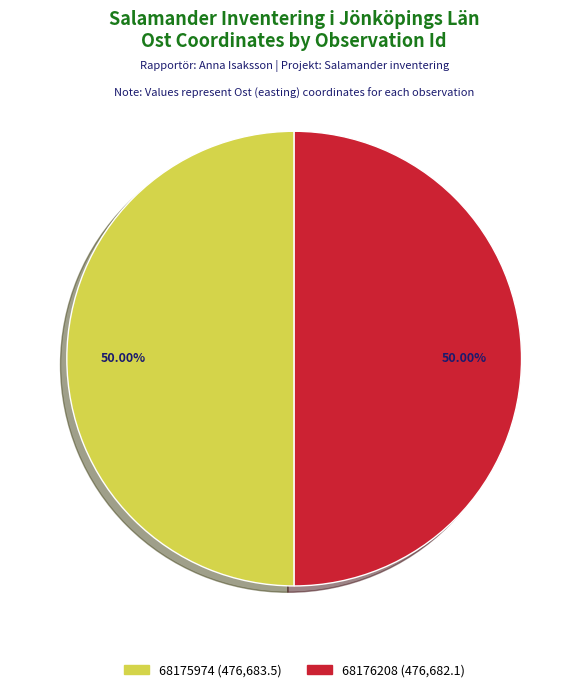

True or false: 68175974 accounts for 50% of the total.

True